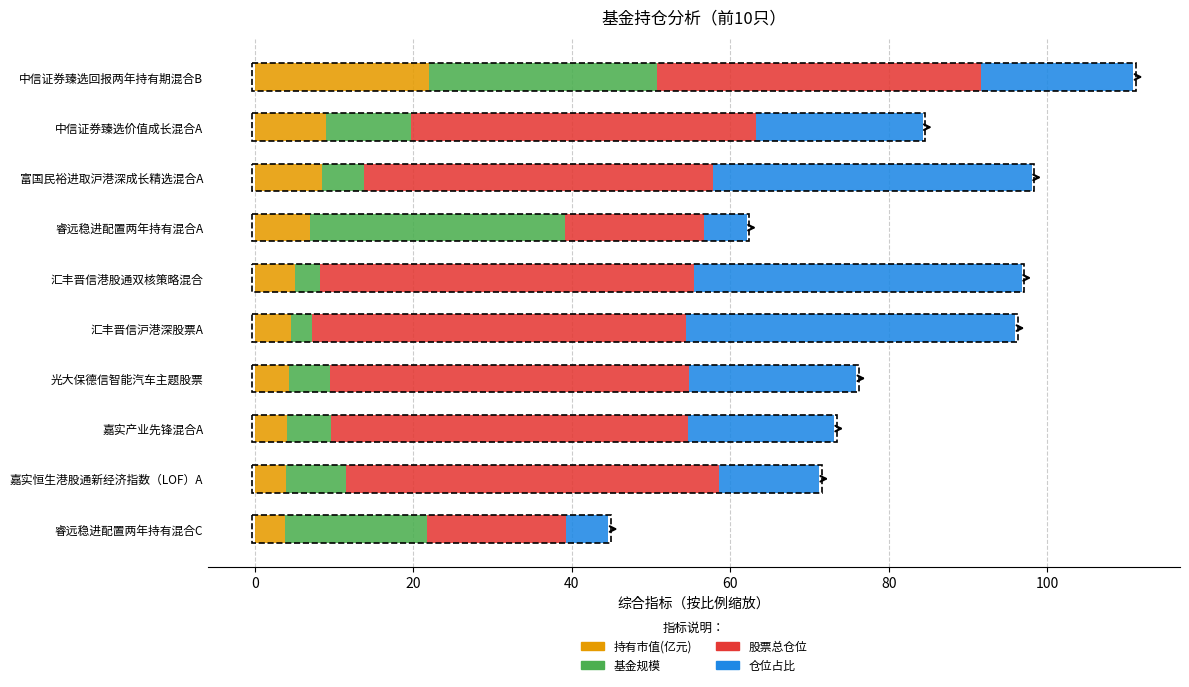

At which label does 持有市值(亿元) reach its peak?

中信证券臻选回报两年持有期混合B